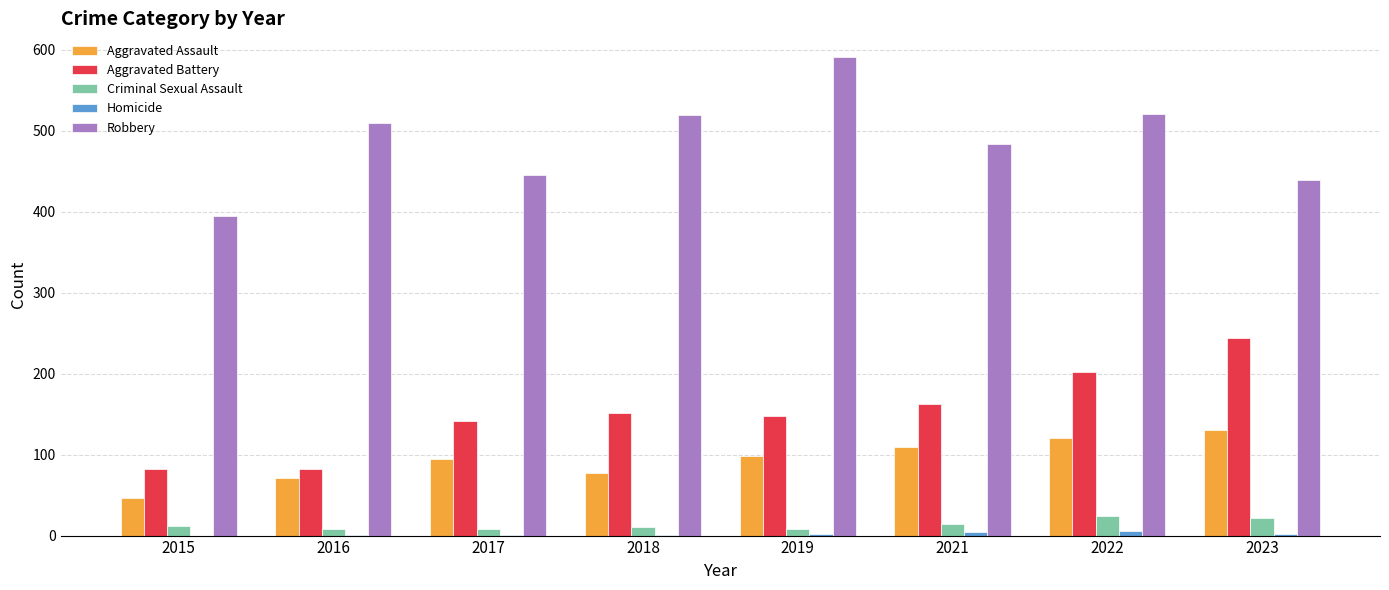

What is the sum of all Aggravated Battery values?

1215